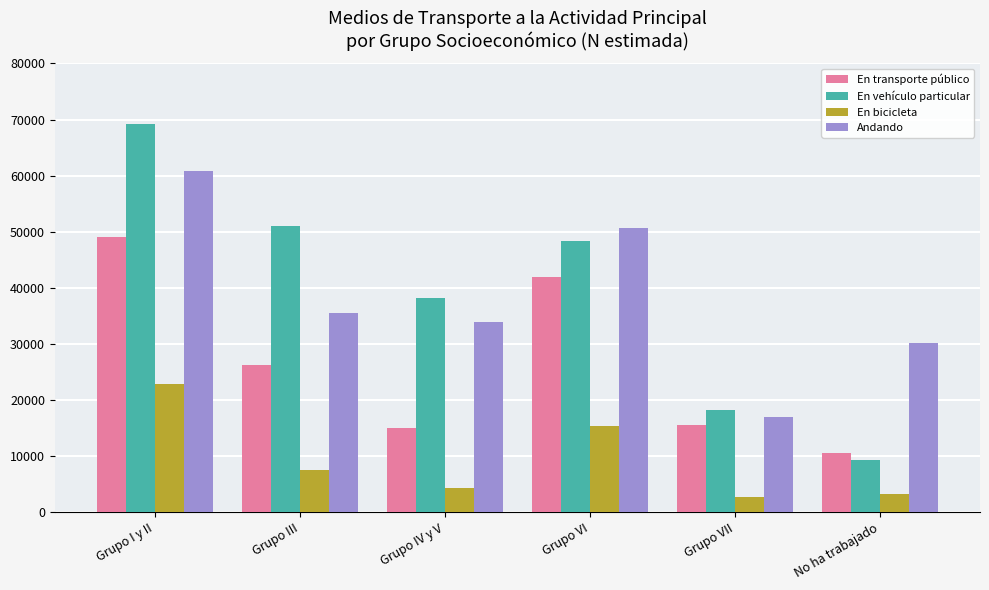

At which label is En transporte público closest to 29815?

Grupo III